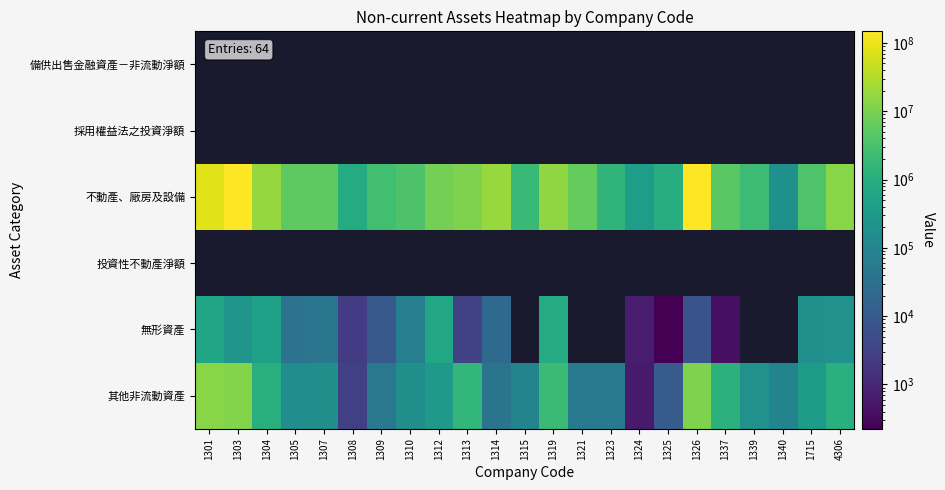

The value of 無形資產 at 1715 is 187673.0. True or false?

True